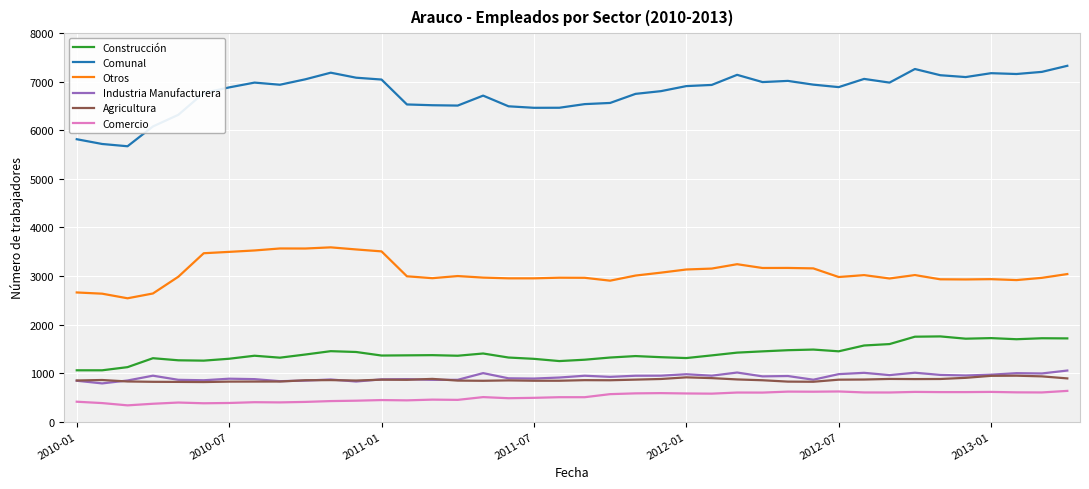

Which series has the largest range (max minus min)?

Comunal